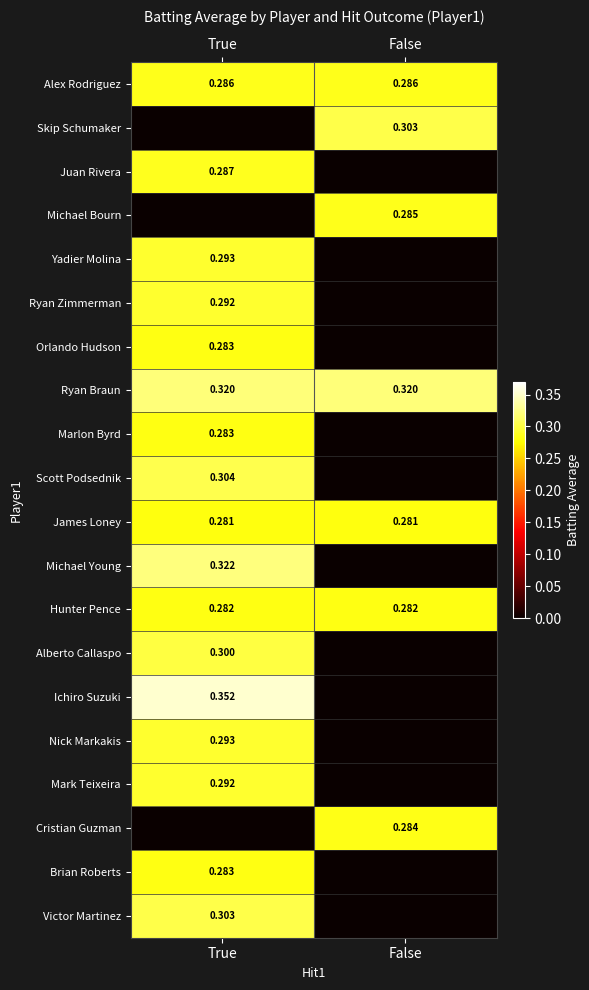

Which has a higher value, False or True?

False